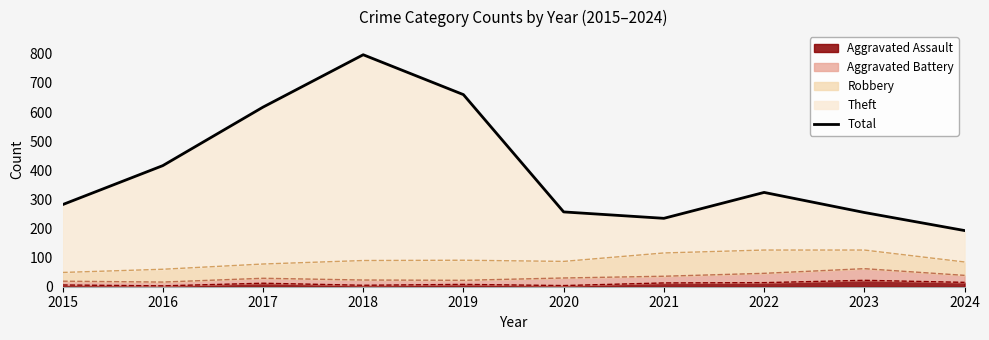

What is the difference between the second highest and minimum values?

467